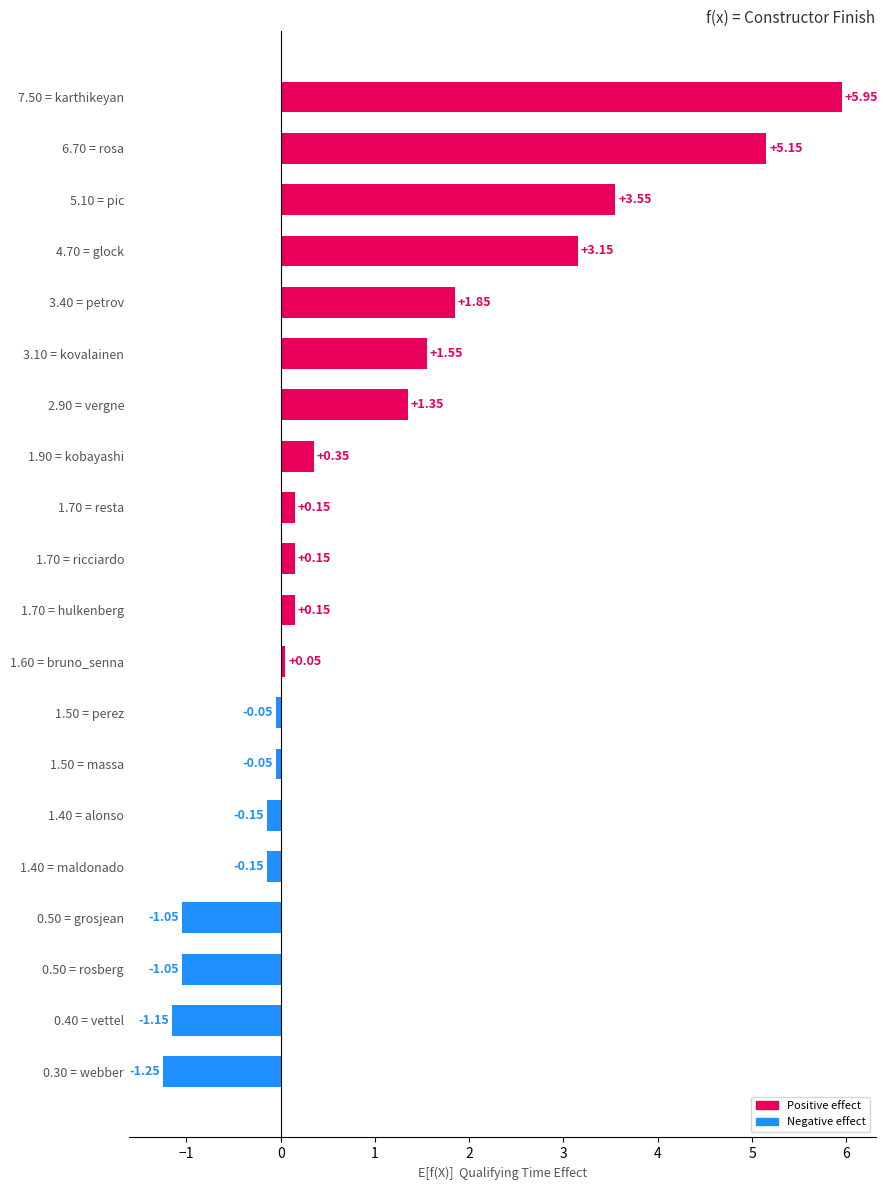

What is the change in value from 2.90 = vergne to 1.50 = perez?

-1.4